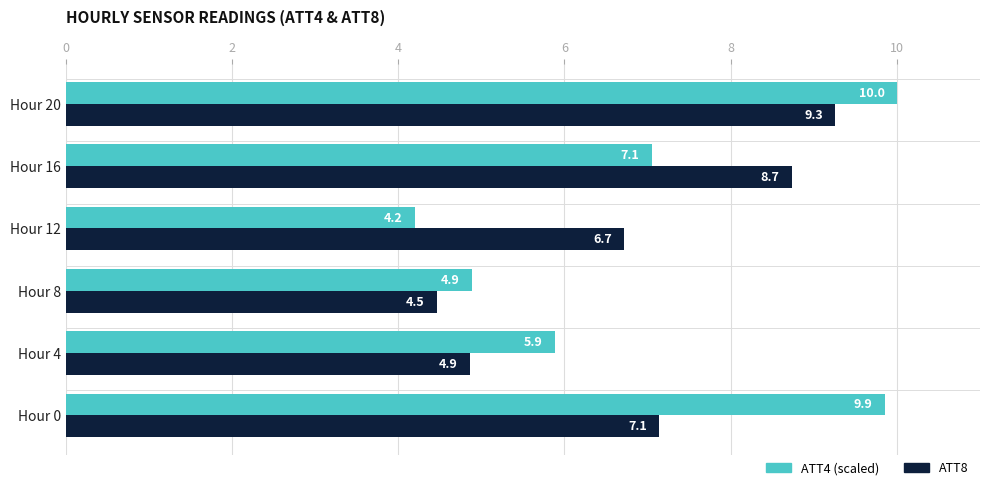

Which label corresponds to the smallest value in the chart?

Hour 12